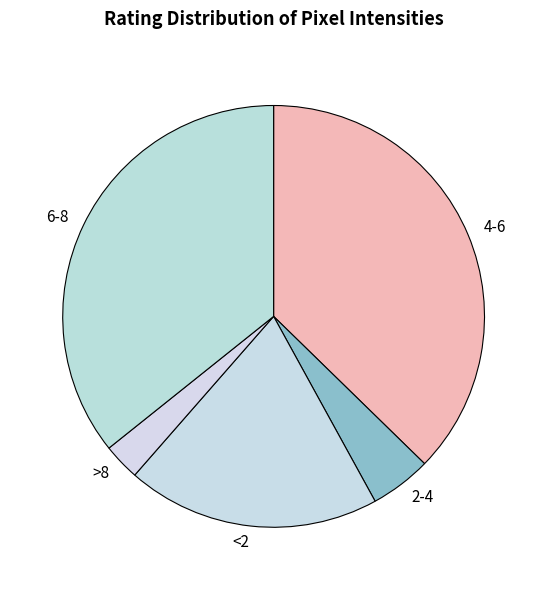

How many segments does this pie chart have?

5